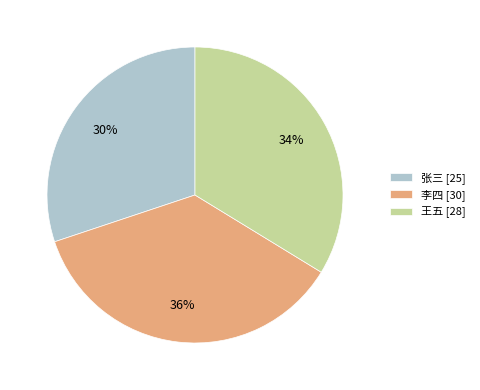

How many segments does this pie chart have?

3